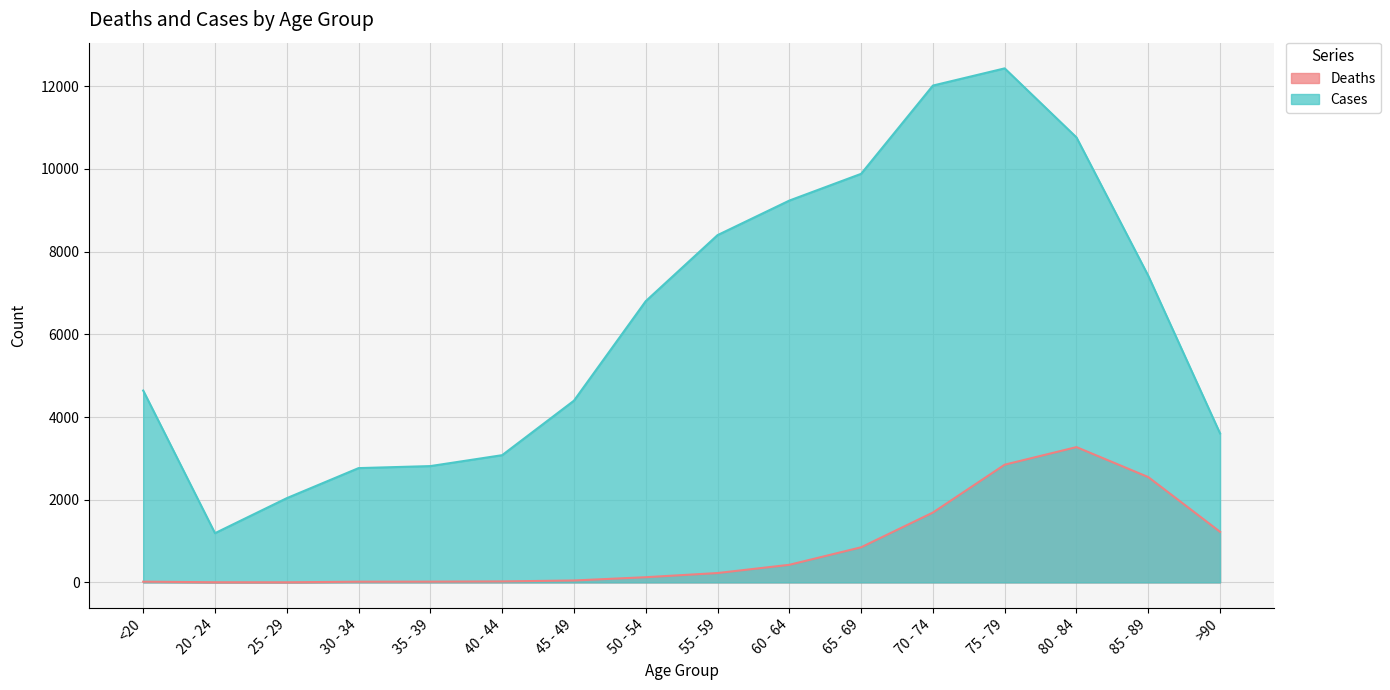

At which category does the chart reach its minimum across all series?

25 - 29